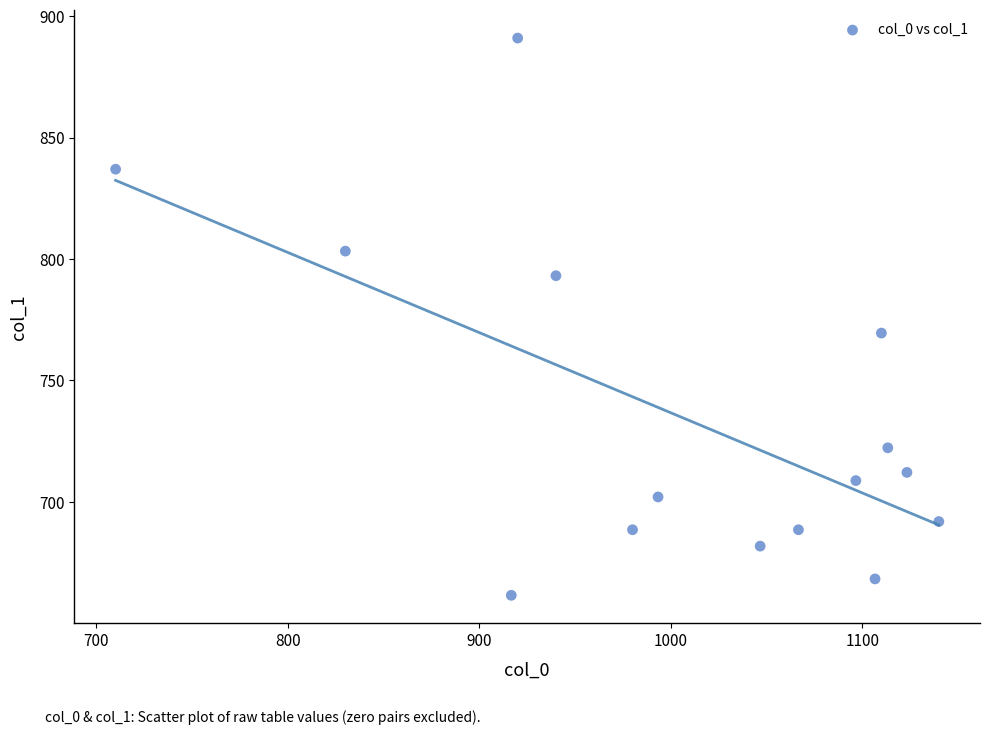

What is the range of Y values (max minus min)?

229.5